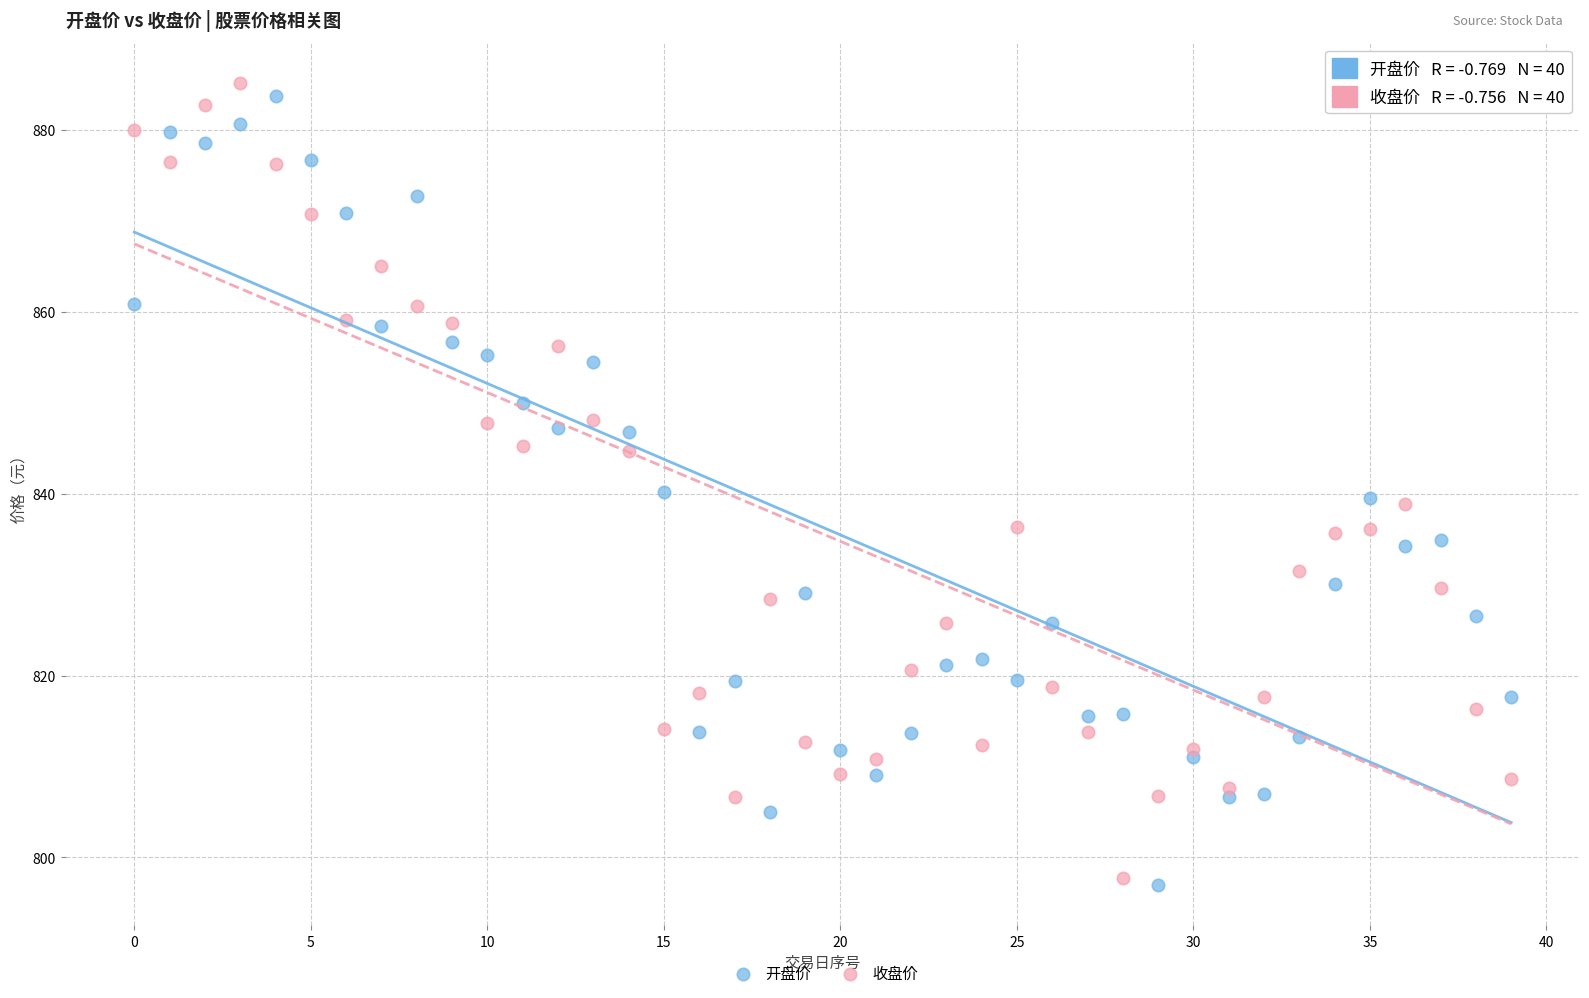

What are all the series names shown in the legend?

开盘价, 收盘价